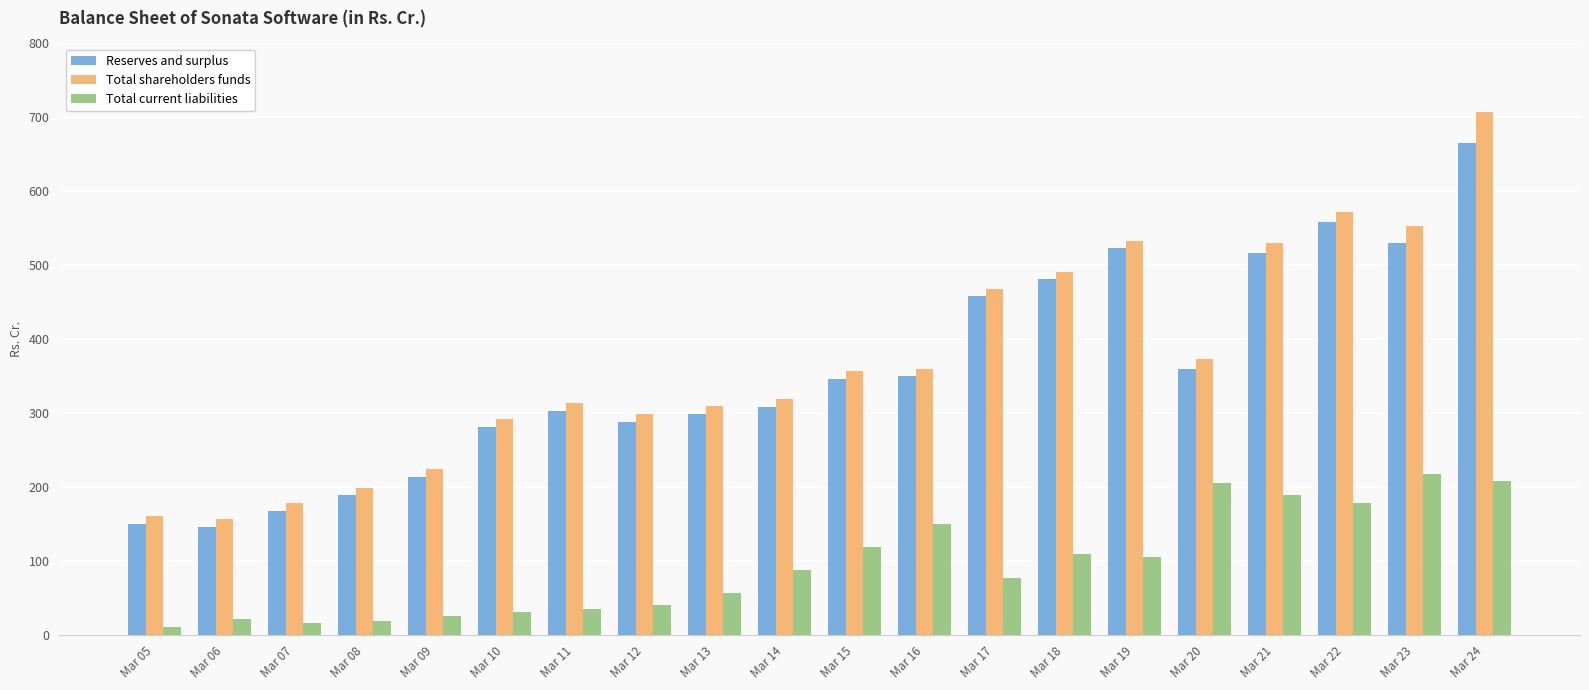

At which category is the sum across all series the highest?

Mar 24